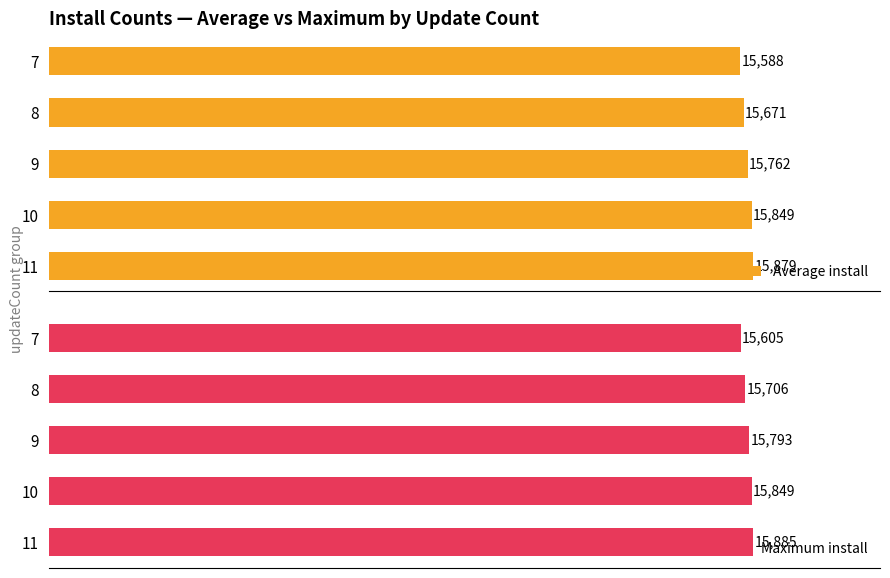

The value of Average install at 7 is 26541. True or false?

False